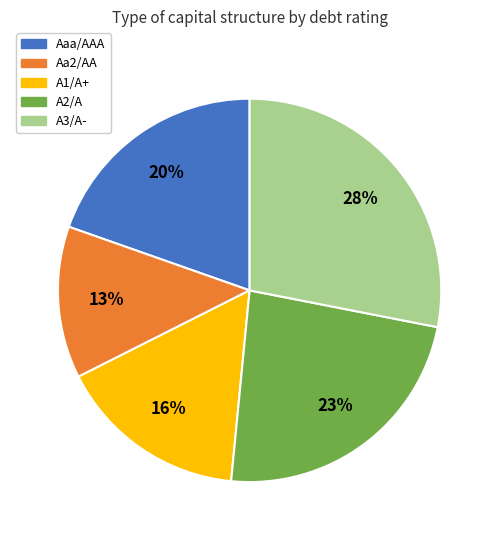

Count the number of slices in the pie.

5